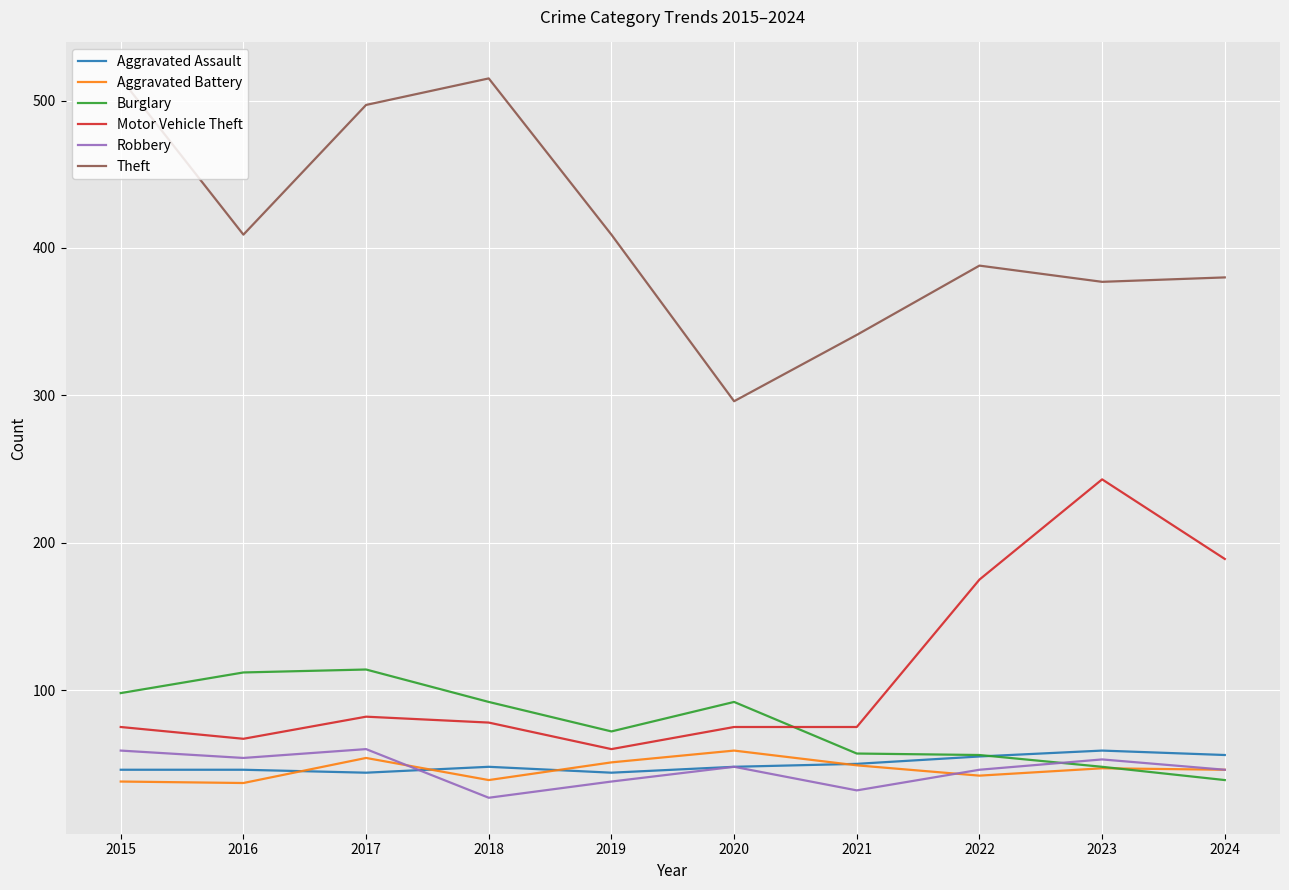

What is the approximate value of Aggravated Battery at 2022, to the nearest 5?

40